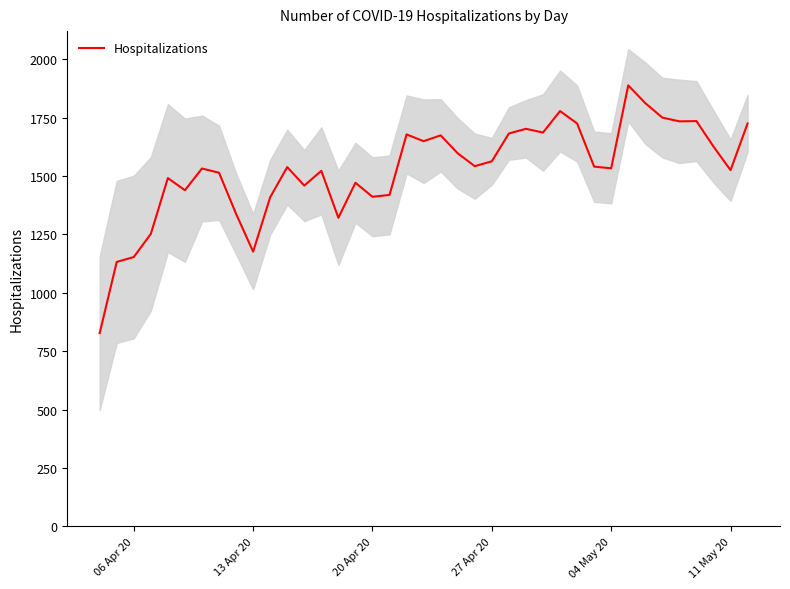

What is the highest value of the Hospitalizations series?

1888